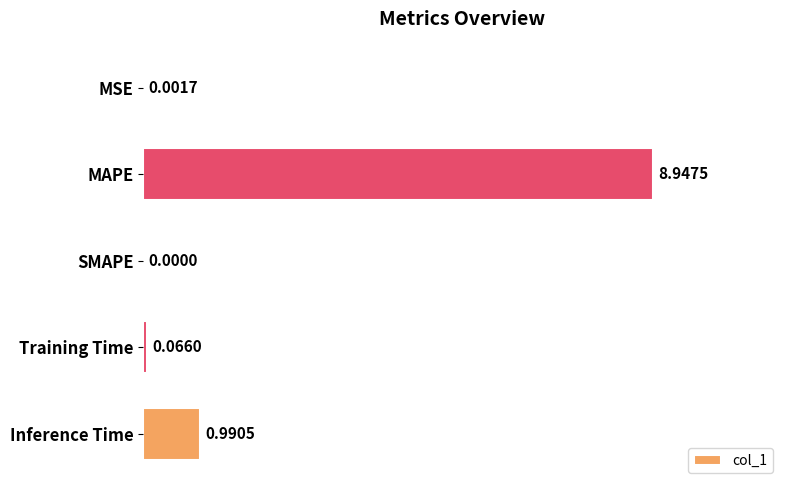

At which label is the value closest to 4?

Inference Time